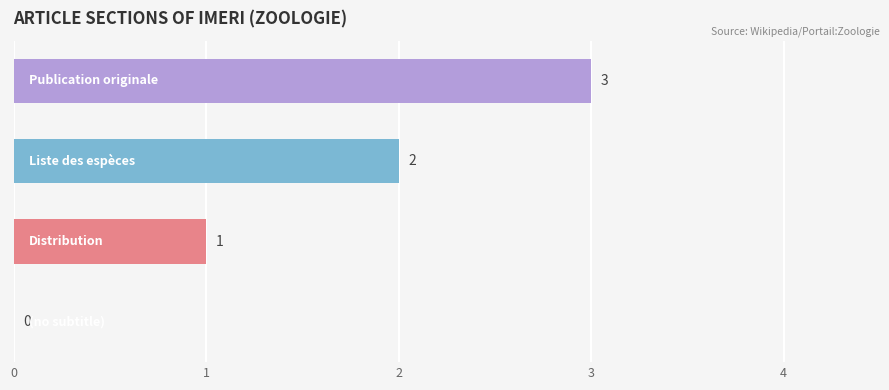

Does the chart contain stacked bars?

No